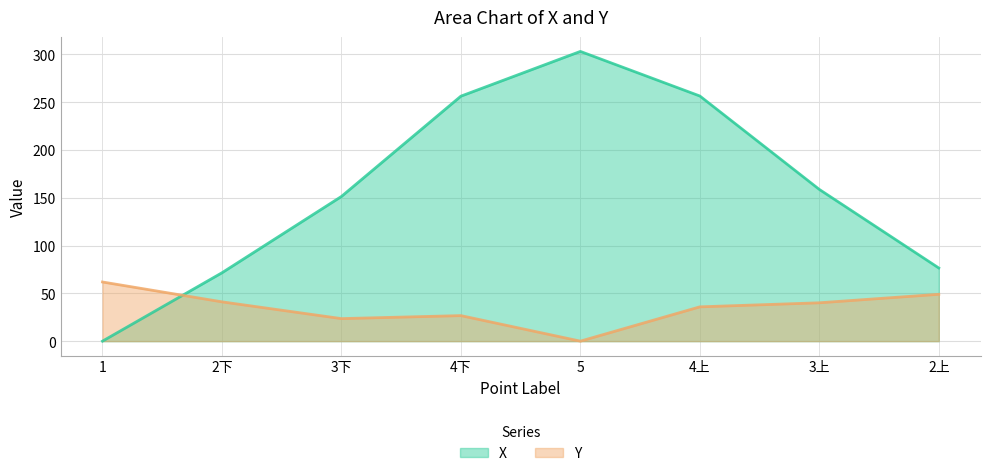

What are all the series names shown in the legend?

X, Y